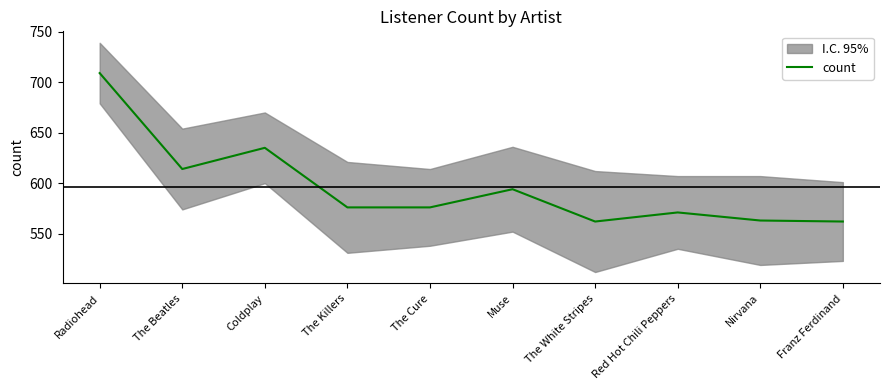

What is the greatest value displayed?

709